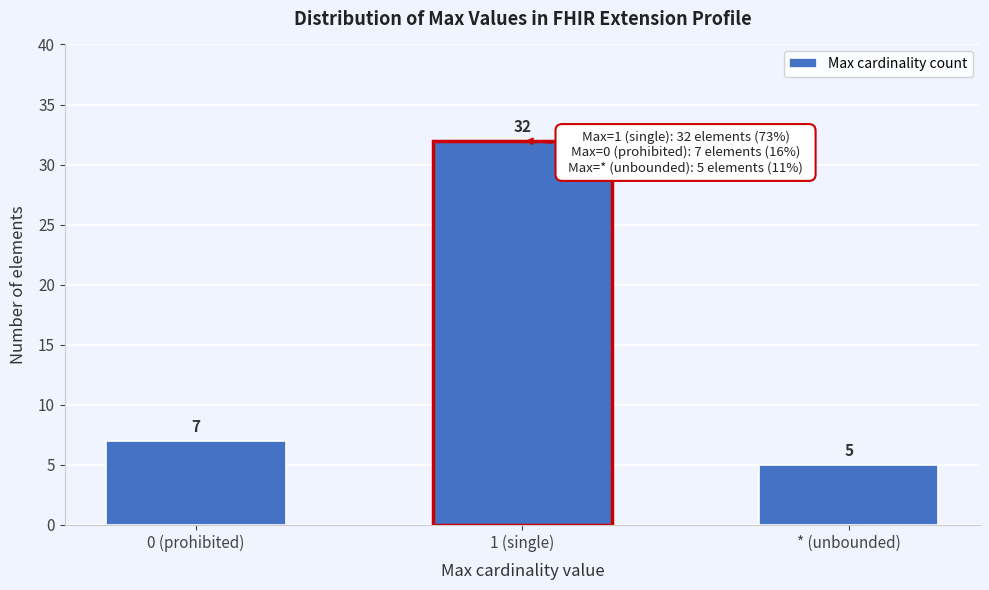

Reading left to right, list all the values displayed in this chart.

7	32	5